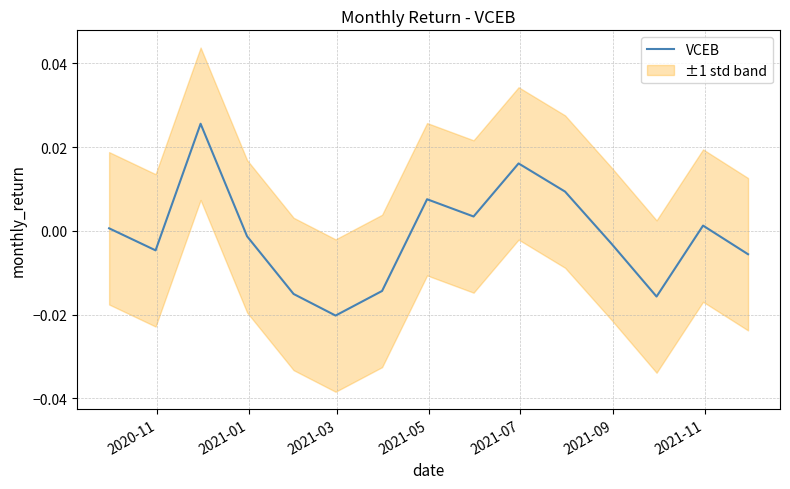

How many data points does each series have?

15